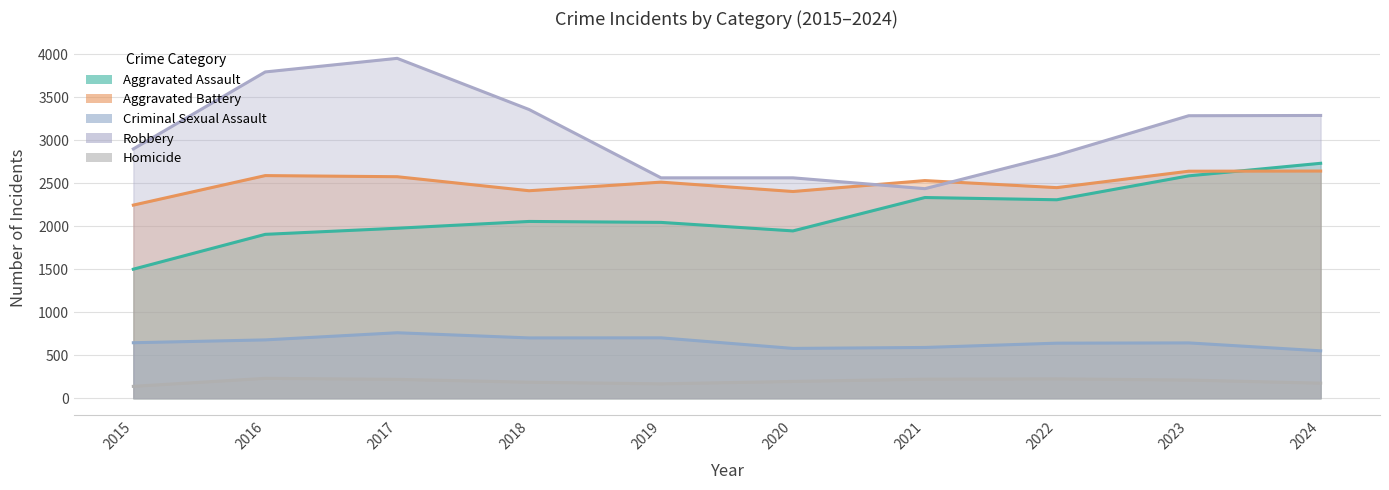

True or false: Aggravated Assault has a value of 3260 at 2016.

False